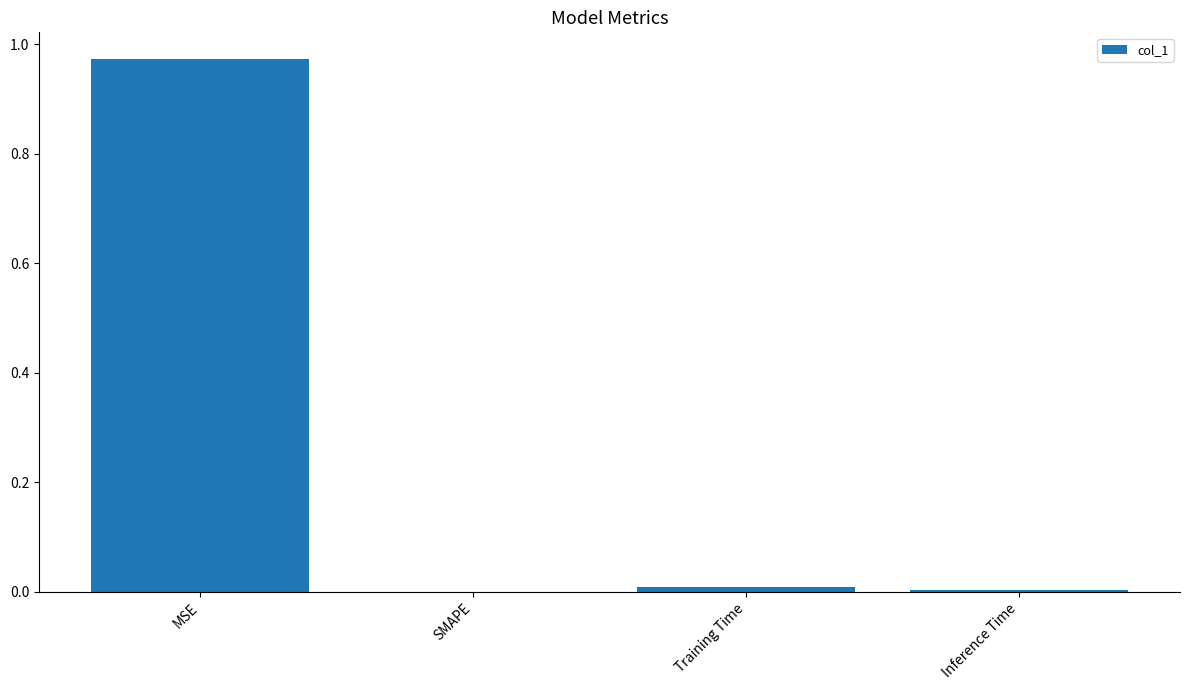

The value at Inference Time is 0.0. True or false?

True